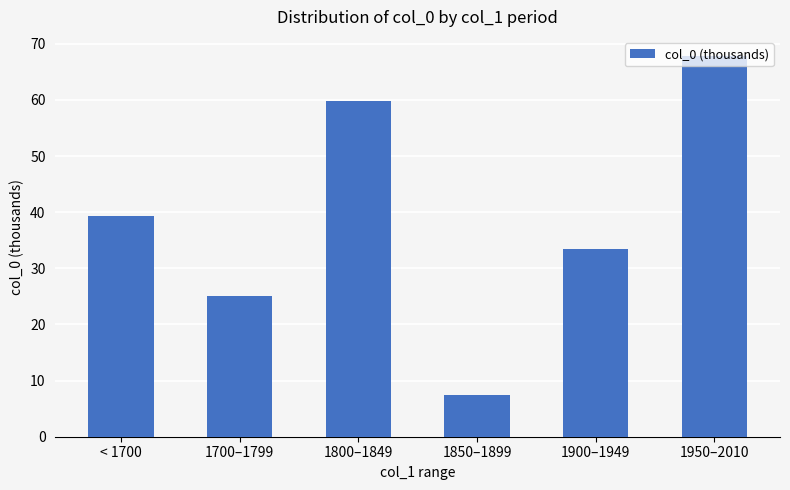

Rank the categories by value from highest to lowest.

1950–2010, 1800–1849, < 1700, 1900–1949, 1700–1799, 1850–1899